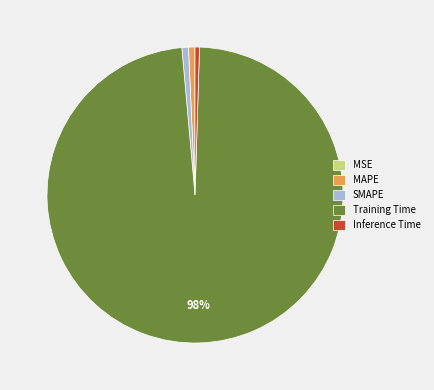

To the nearest percent, what portion does Training Time represent?

98%